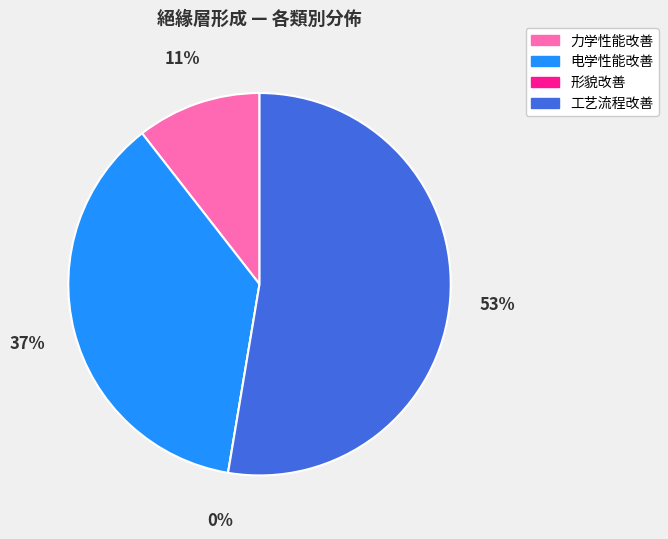

Combined, what portion of the pie is 力学性能改善 and 工艺流程改善?

63.2%